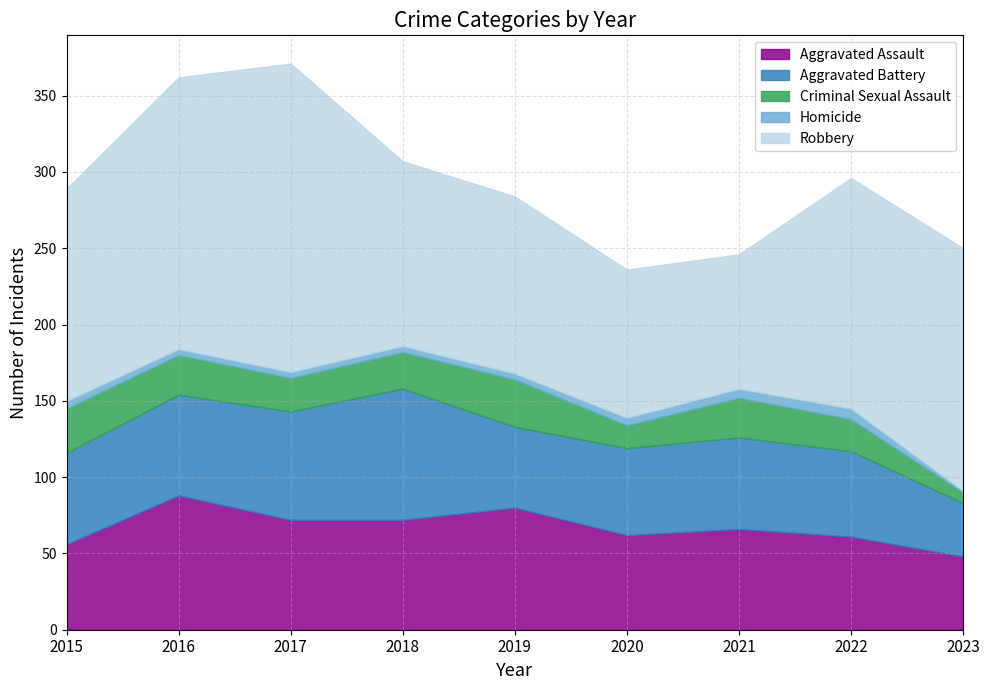

How many lines are shown in the chart?

5